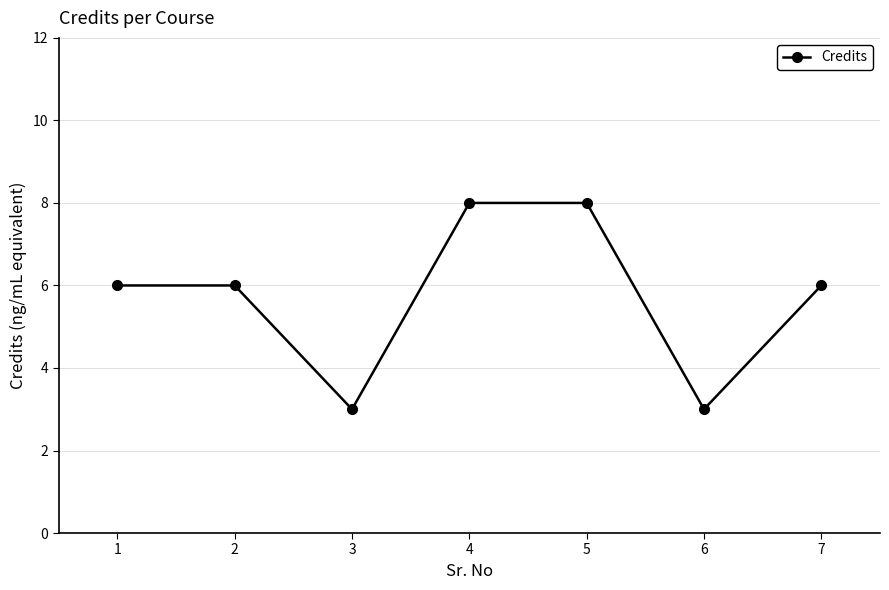

Does the chart display data point markers on the line(s)?

Yes